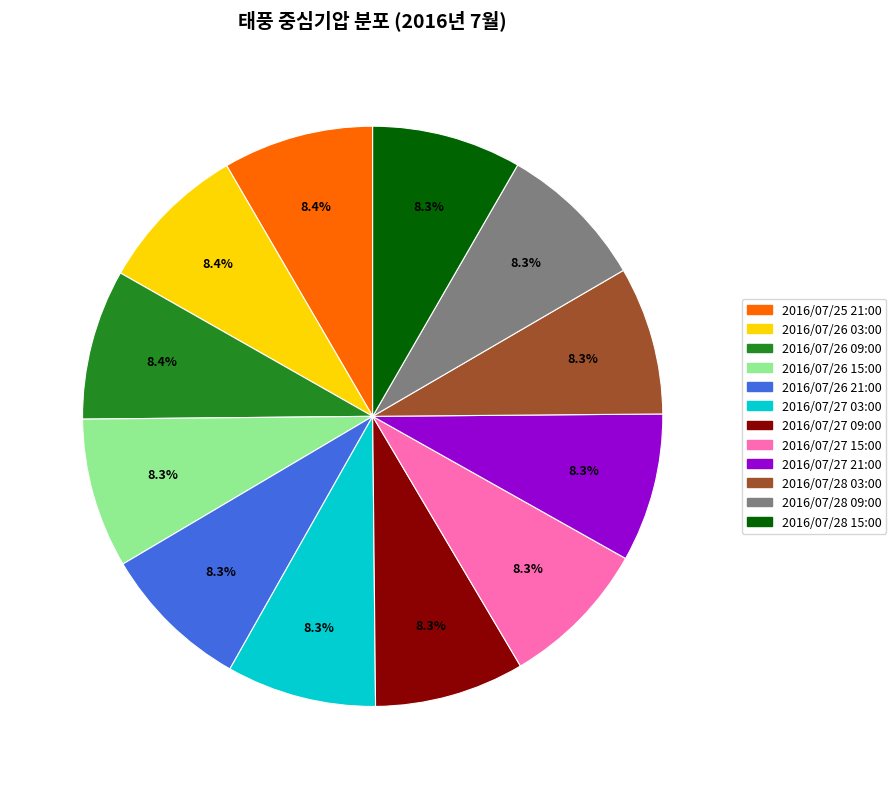

What percentage is the 2016/07/25 21:00 slice, to the nearest percent?

8%